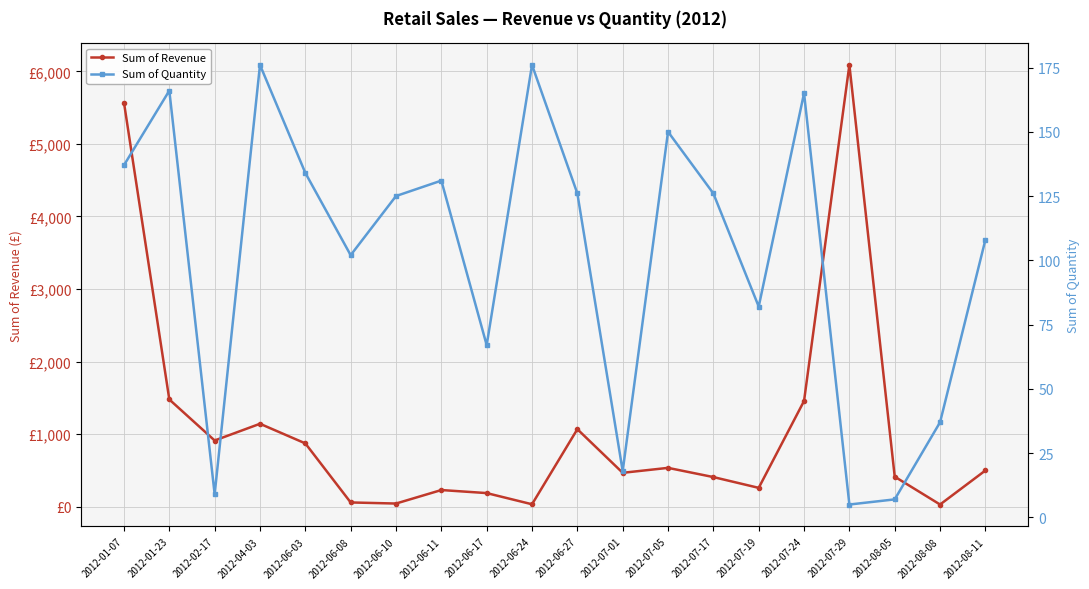

How many values in the Sum of Revenue series are below 500?

10